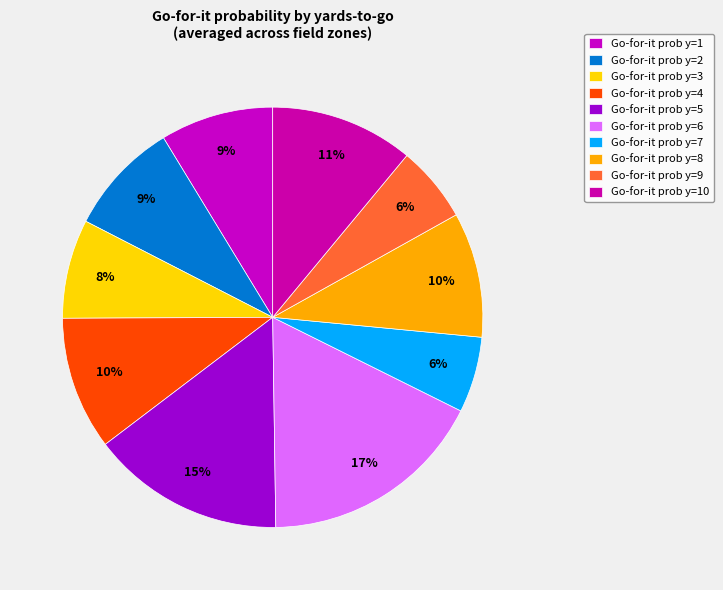

How many segments does this pie chart have?

10